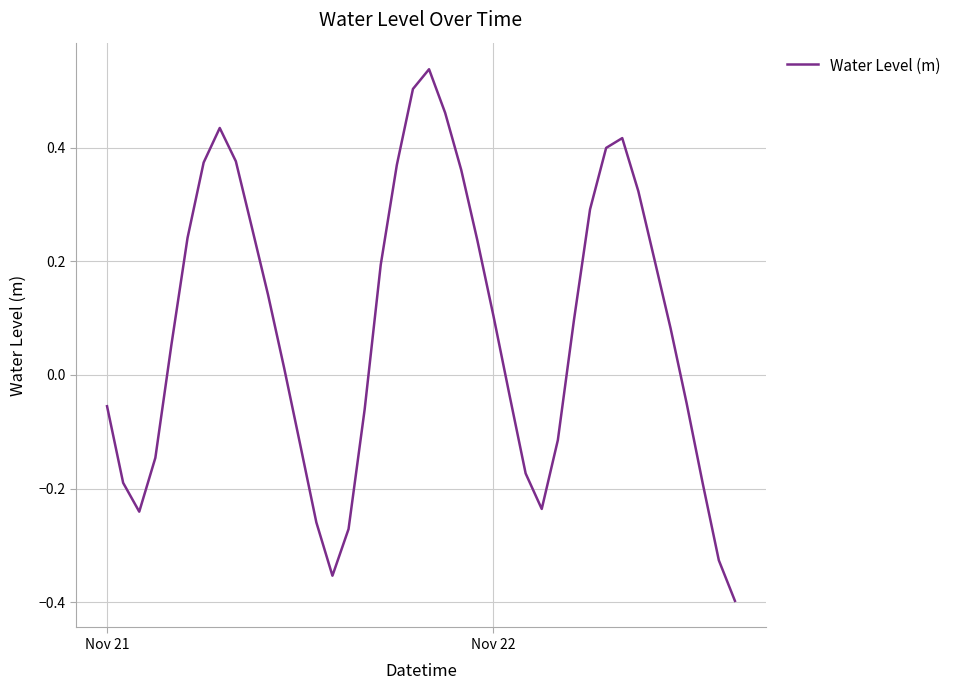

How many negative values are there?

17